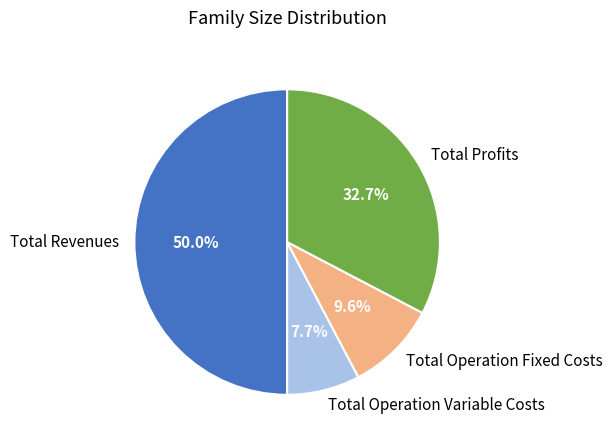

To the nearest percent, what percentage of the pie is Total Profits?

33%